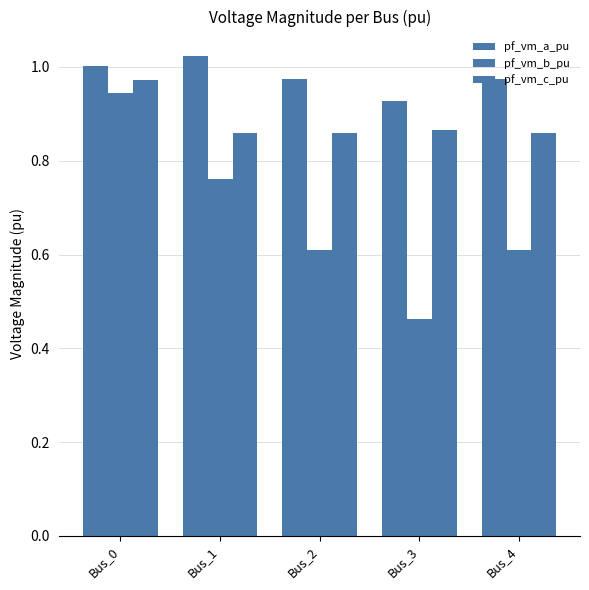

What is the spread (max minus min) of values at Bus_4?

0.4